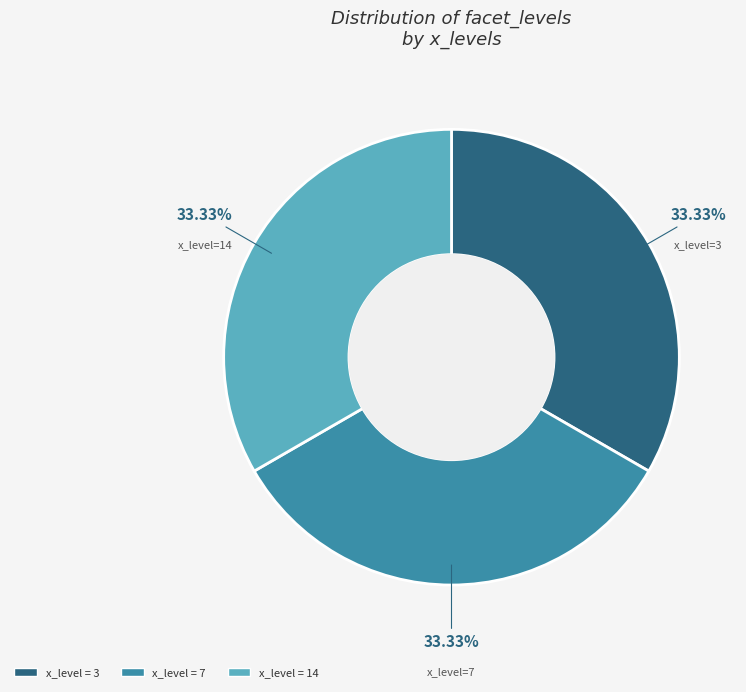

Does any single category account for the majority?

No